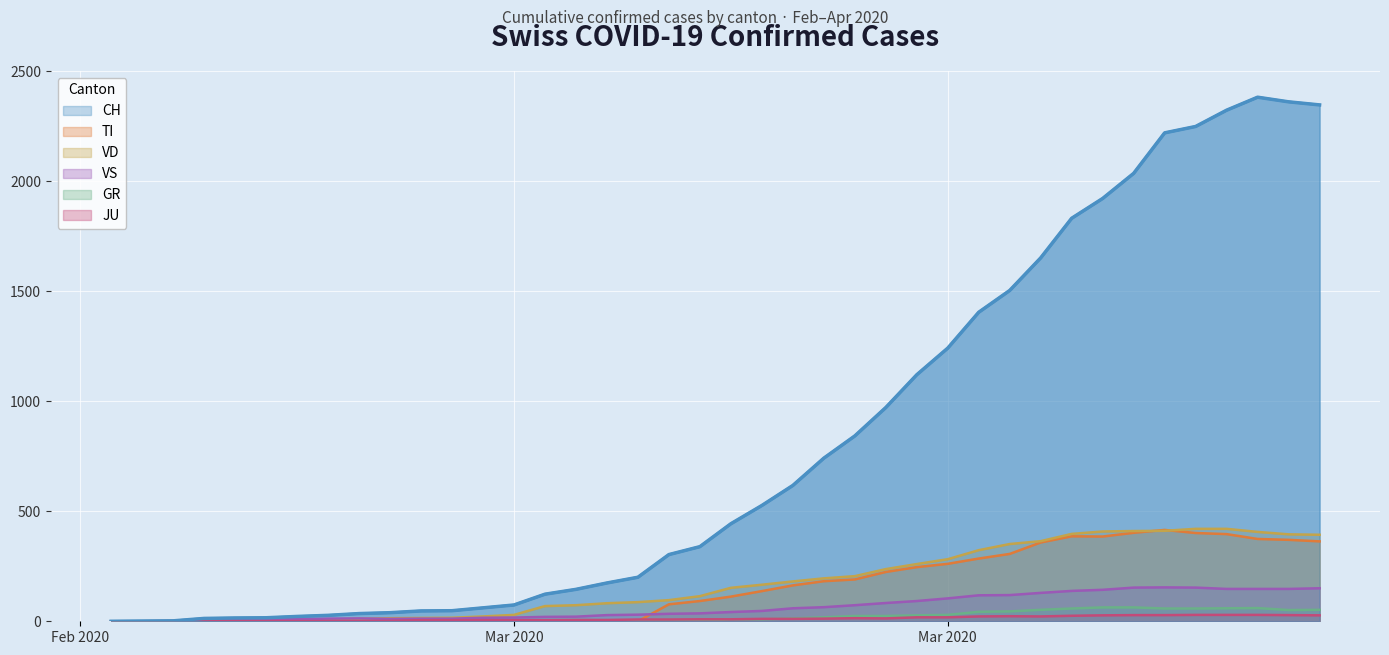

What are all the series names shown in the legend?

CH, TI, VD, VS, GR, JU